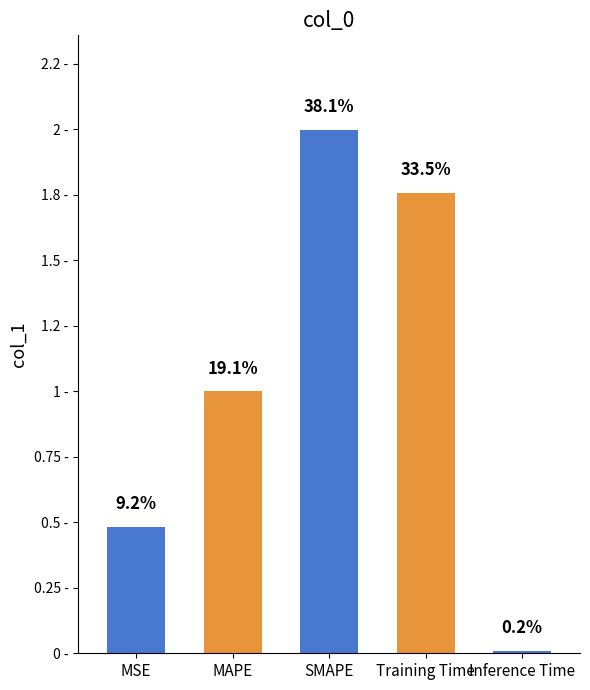

What value does the data have at MAPE?

1.0